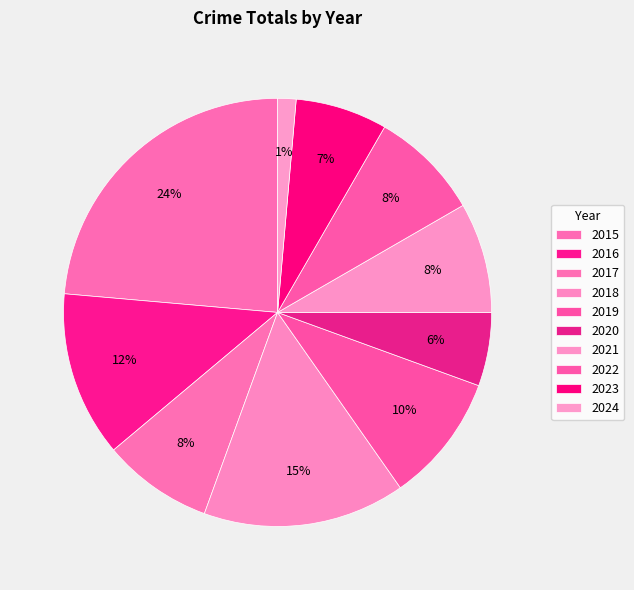

What is the largest slice in the pie chart?

2015